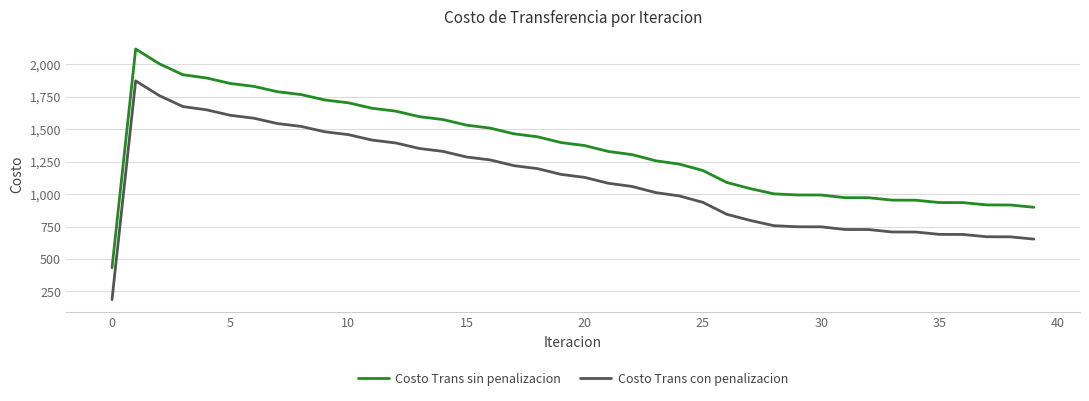

How many values in the Costo Trans con penalizacion series are below 1128?

20